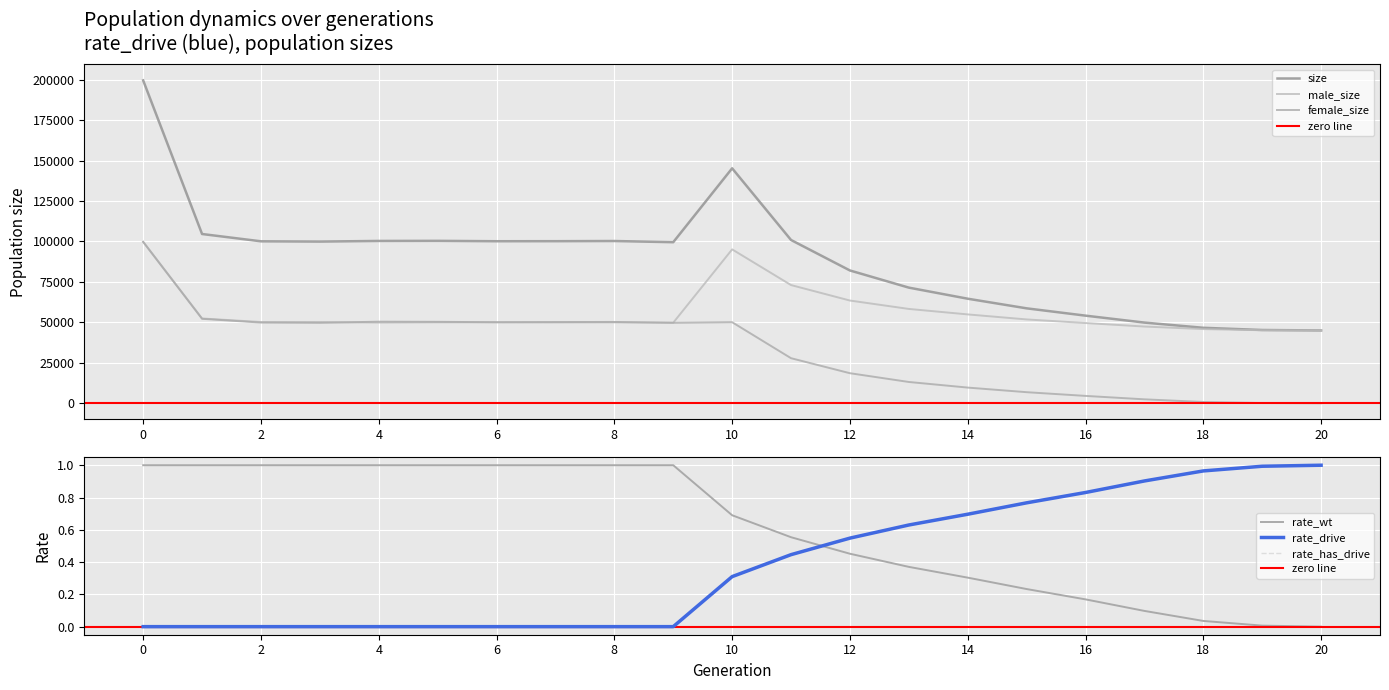

What value does the rate_drive series have at 12?

0.5